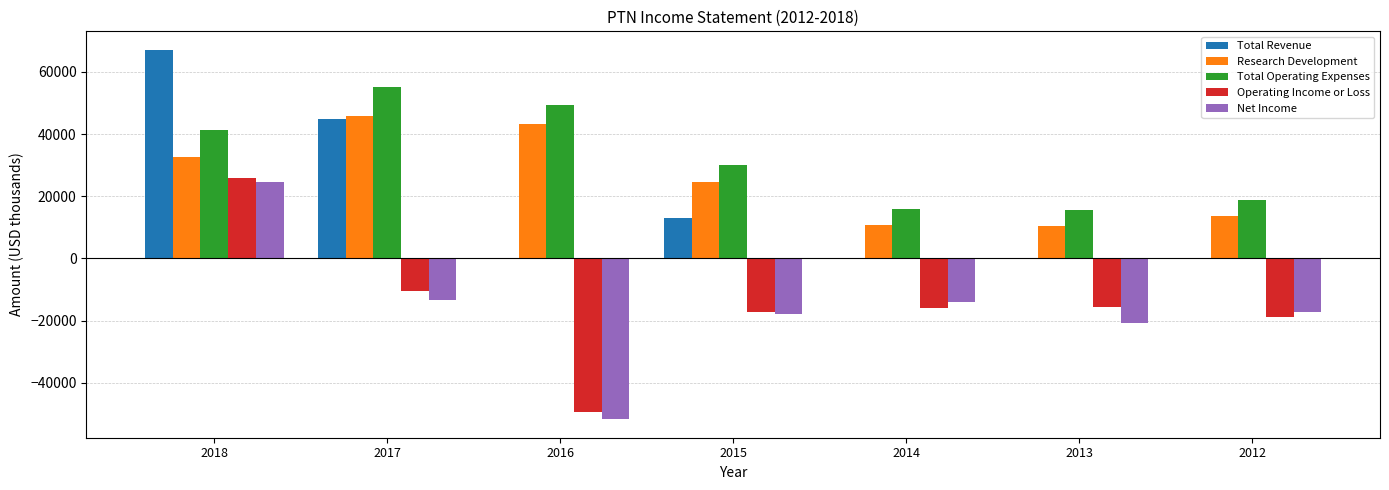

What is the maximum value shown in the chart?

67100